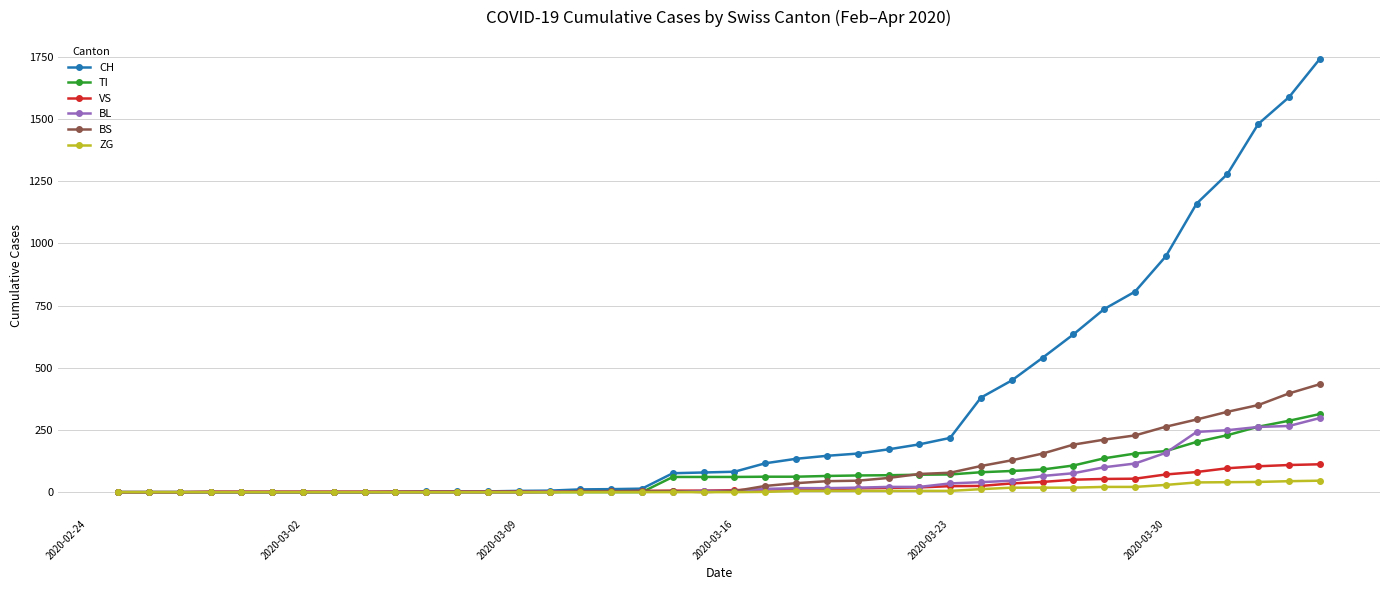

Which series has the largest range (max minus min)?

CH